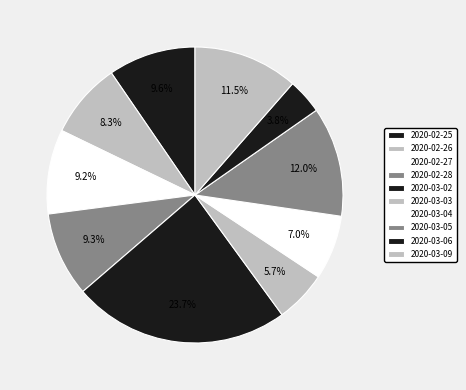

How many segments does this pie chart have?

10